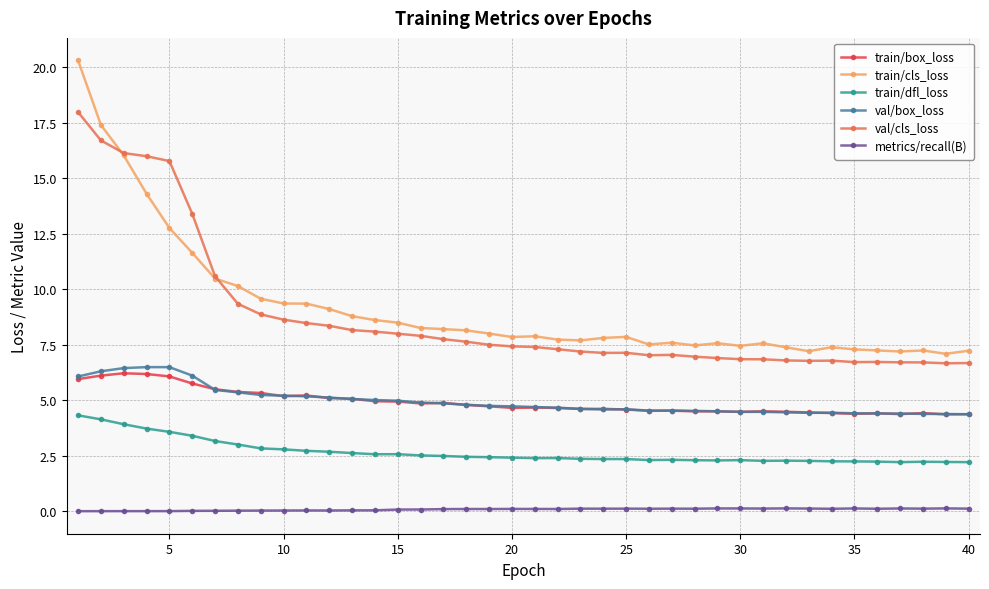

What is the average value of the val/cls_loss series?

8.8